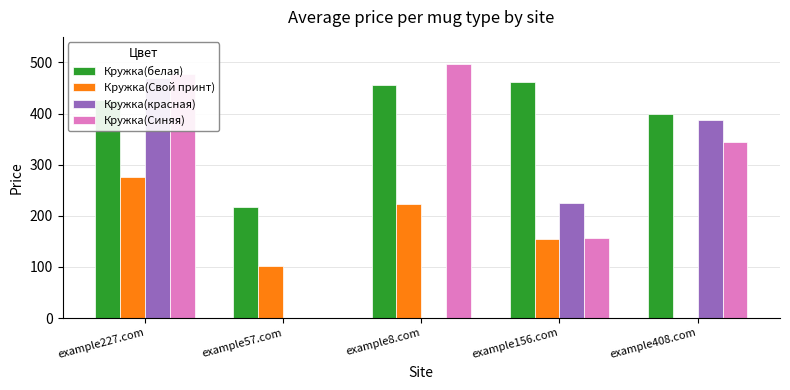

What is the difference between the maximum and minimum values in the Кружка(белая) series?

244